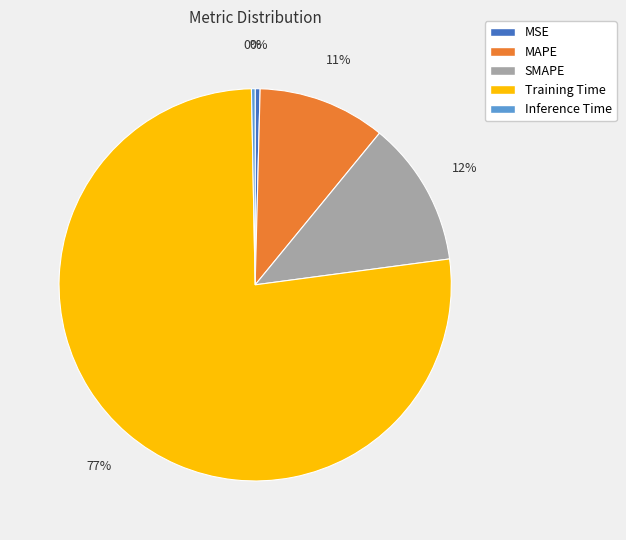

How many slices are in this pie chart?

5